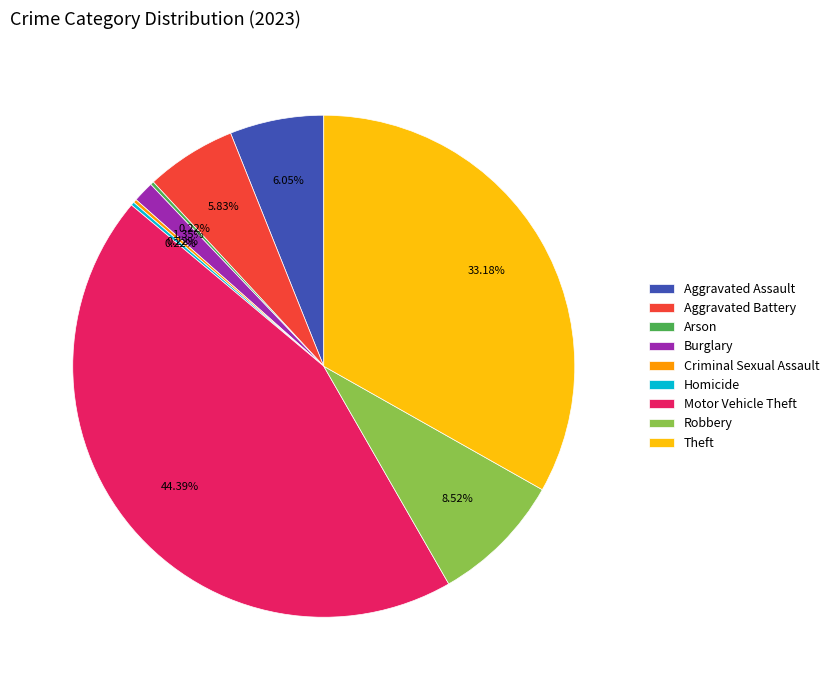

Which has a higher value, Aggravated Assault or Robbery?

Robbery